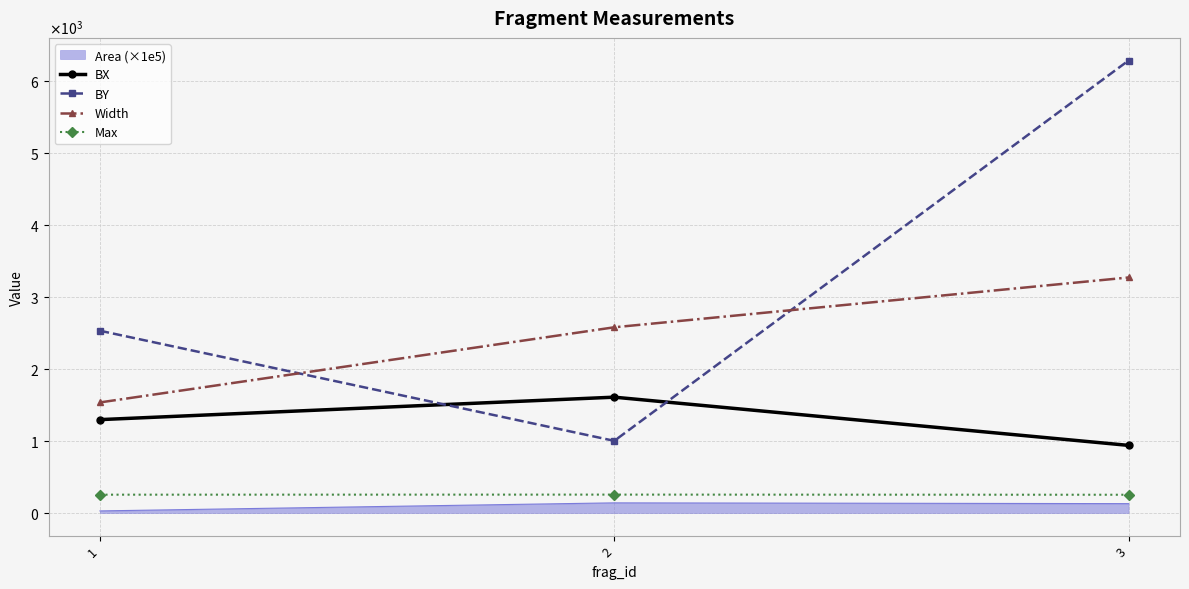

What are all the series names shown in the legend?

Area (×1e5), BX, BY, Width, Max